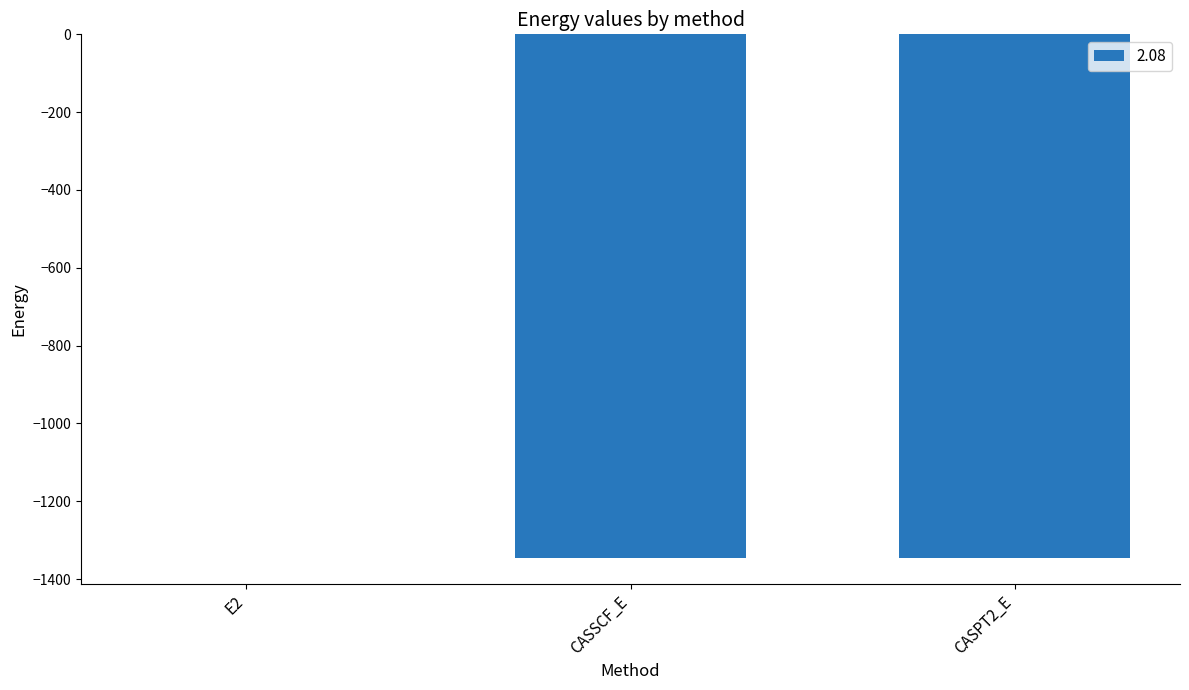

Which category has the highest value across all series?

E2